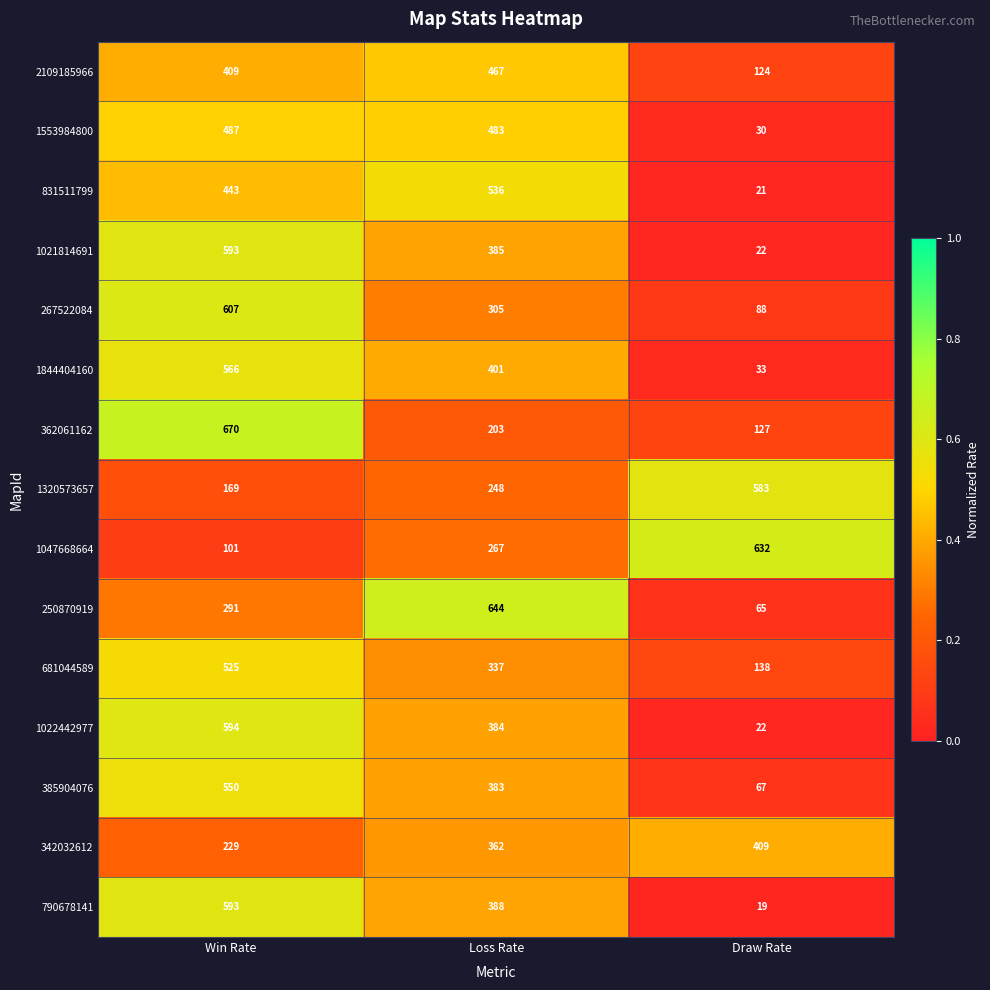

True or false: 267522084 has a value of 88 at Draw Rate.

True